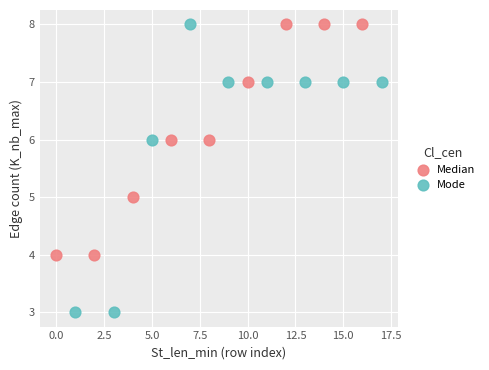

Which series has the widest spread of Y values?

Mode